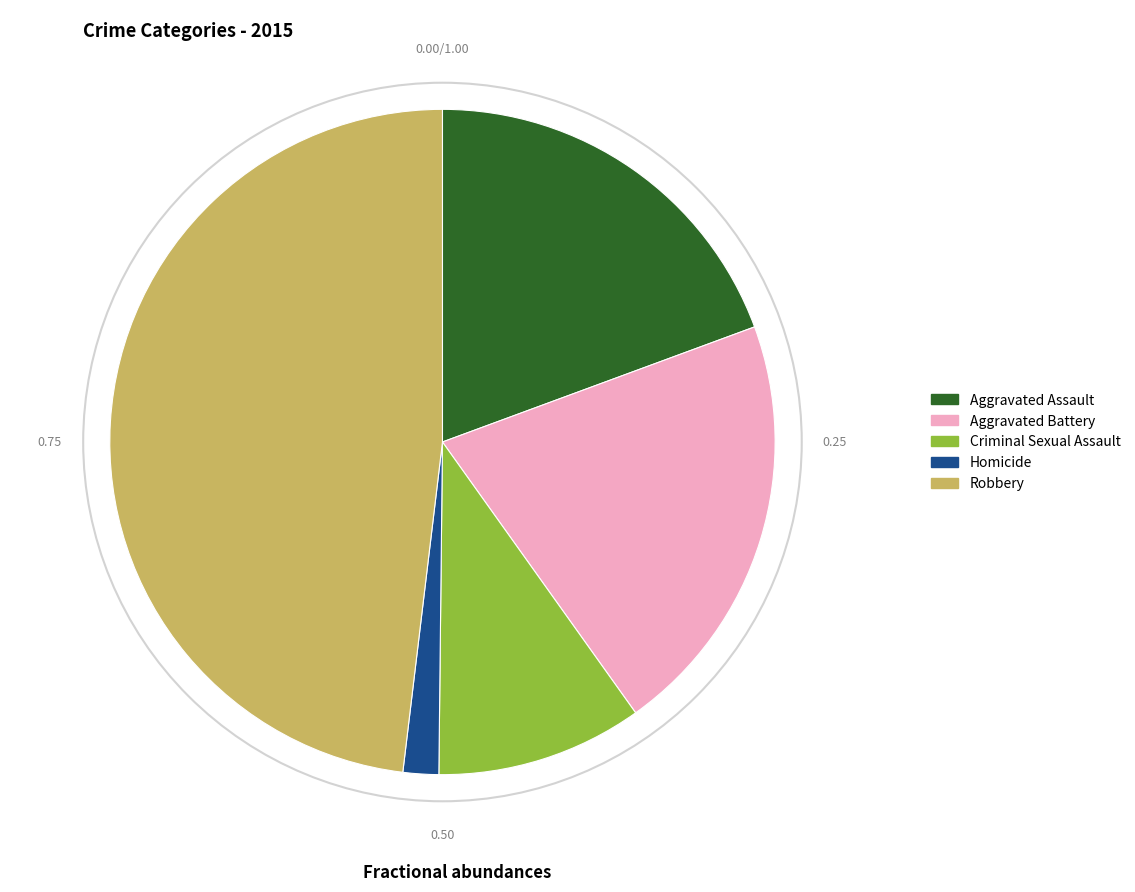

What is the largest slice in the pie chart?

Robbery